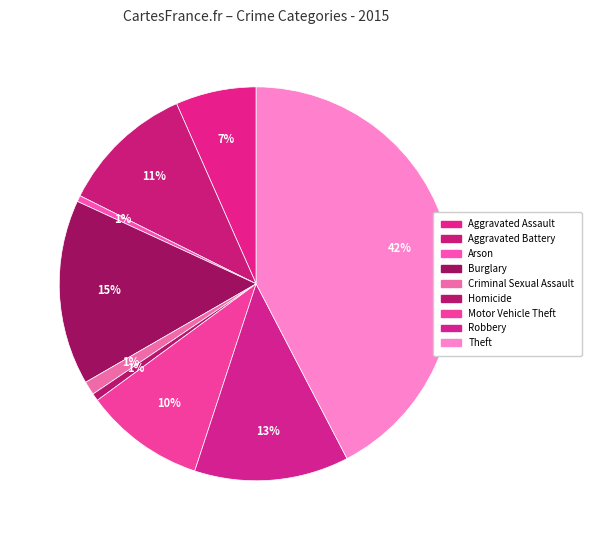

How many segments does this pie chart have?

9